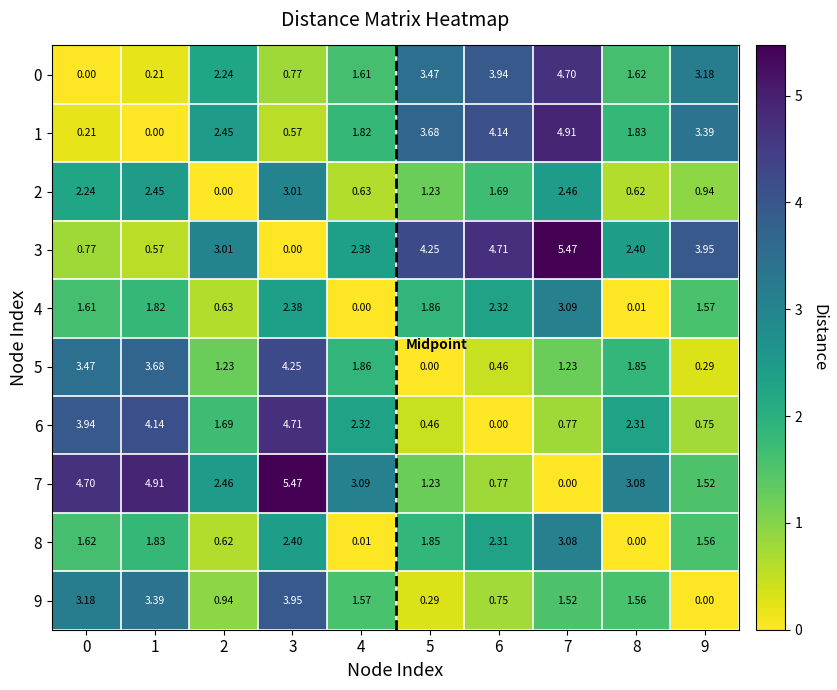

Which series changed the most between 2 and 5?

3